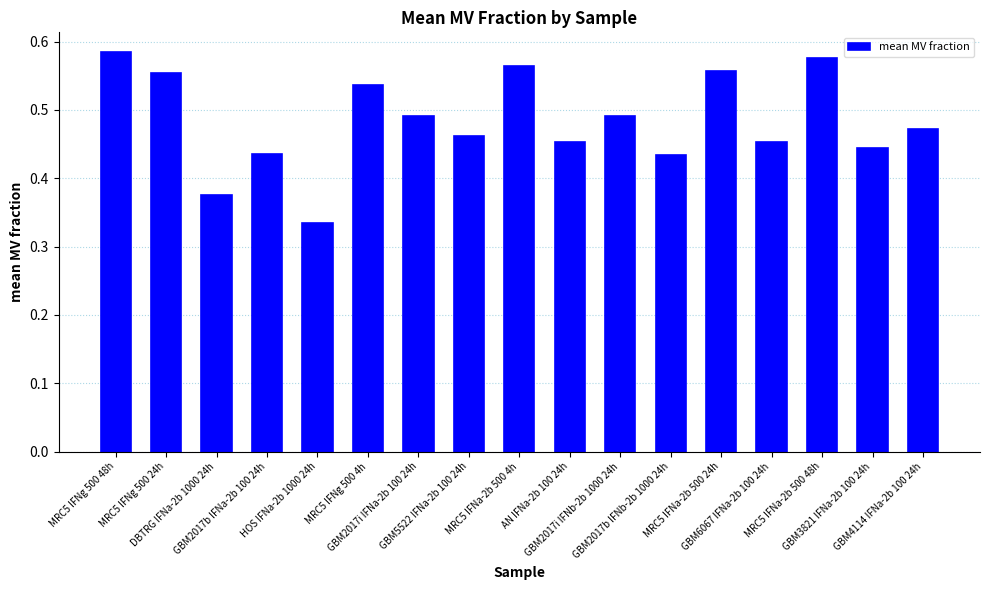

Count the values in the range 0 to 1.

17